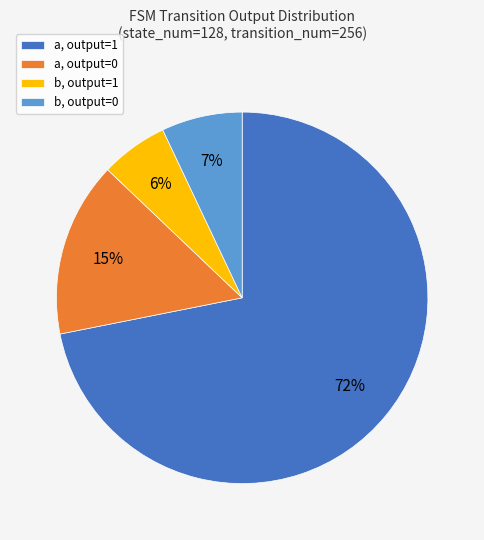

Does any single category account for the majority?

Yes